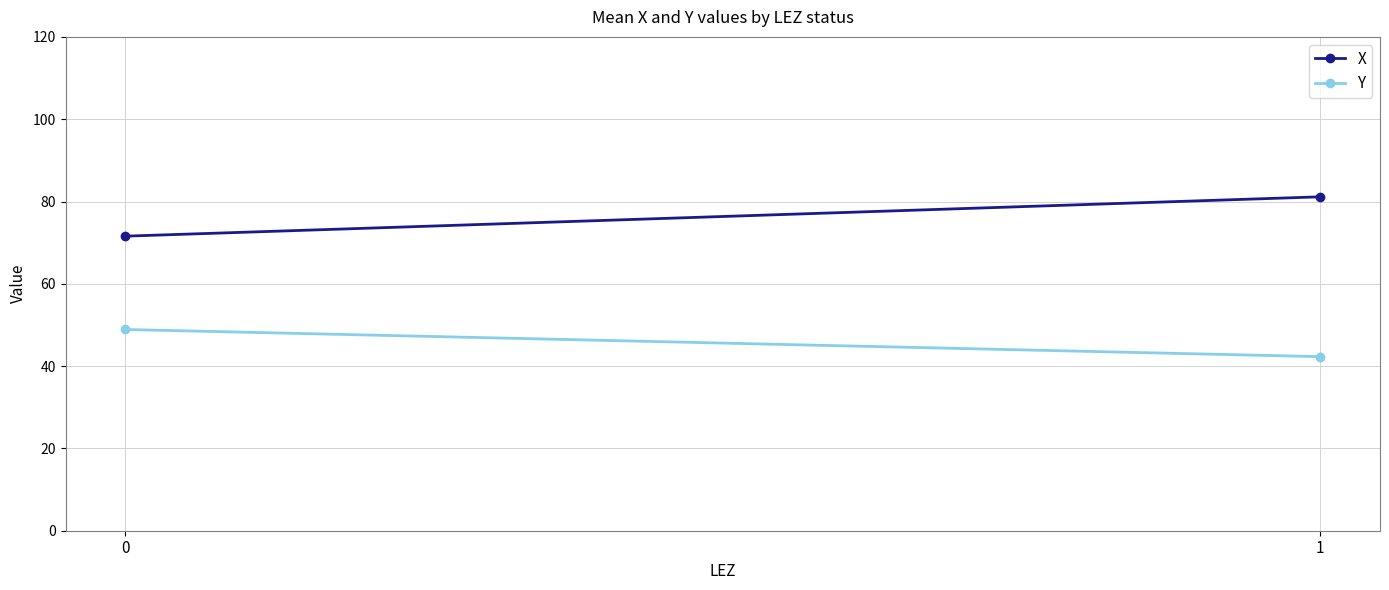

Reading left to right, extract all data points from this chart.

X: 0=71.6	1=81.1
Y: 0=48.9	1=42.3